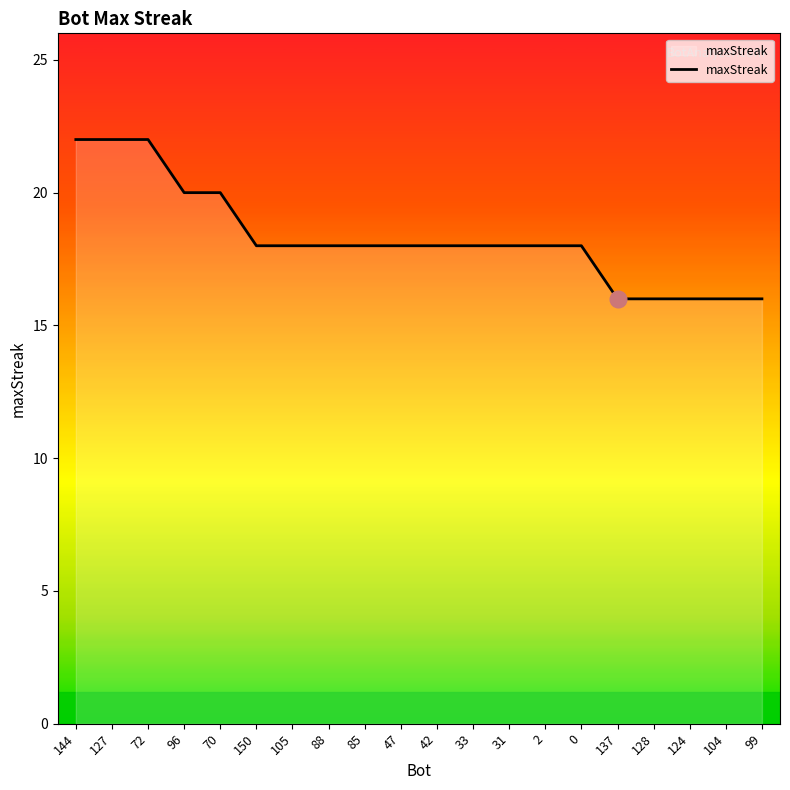

What is the difference between the maximum and minimum values?

6